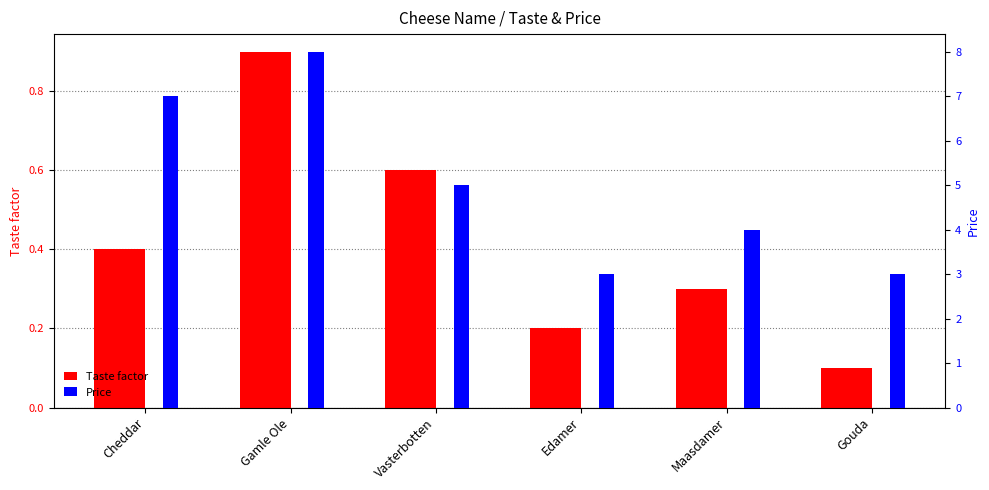

What position from the left is Vasterbotten?

3